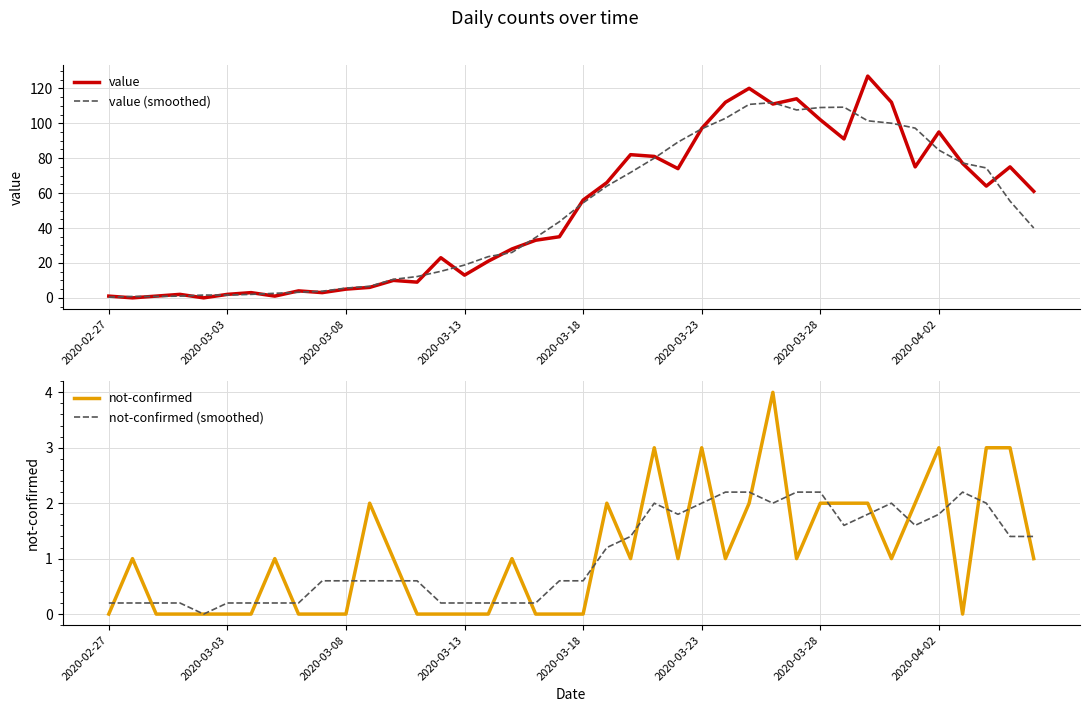

True or false: not-confirmed (smoothed) has a value of 1.8 at 2020-04-02.

True